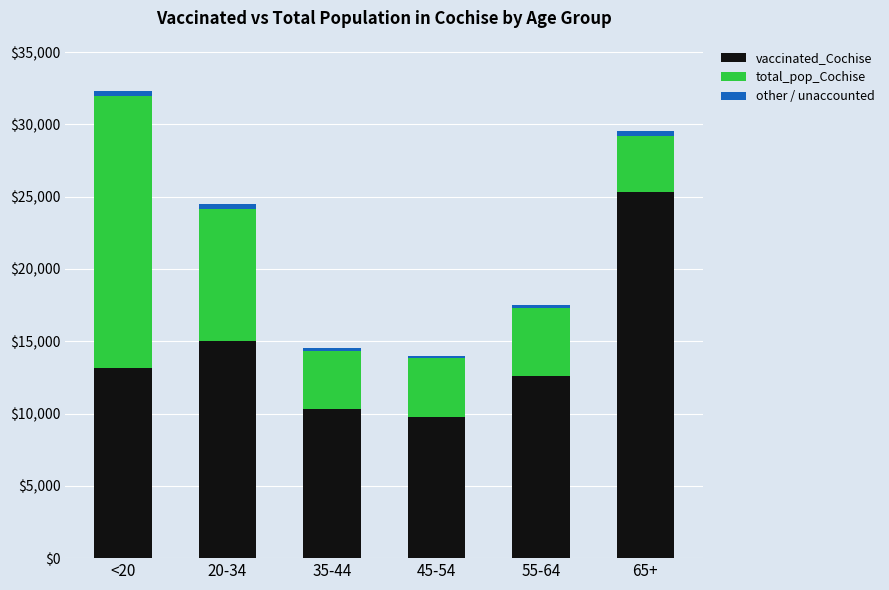

What is the difference between the maximum and minimum values in the vaccinated_Cochise series?

15576.0